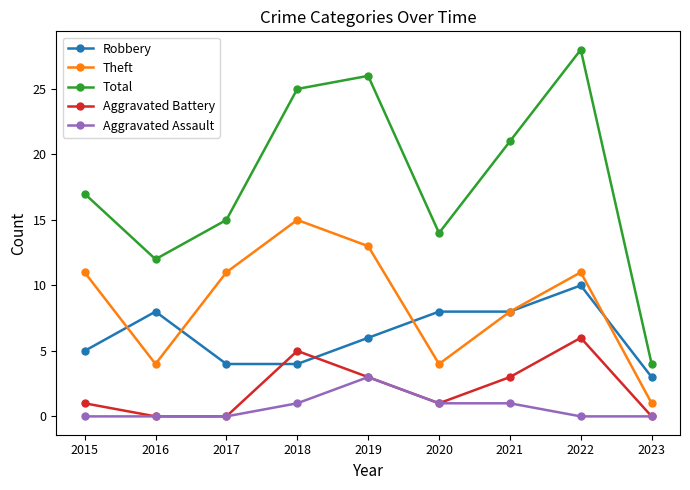

True or false: Total has a value of 20 at 2020.

False